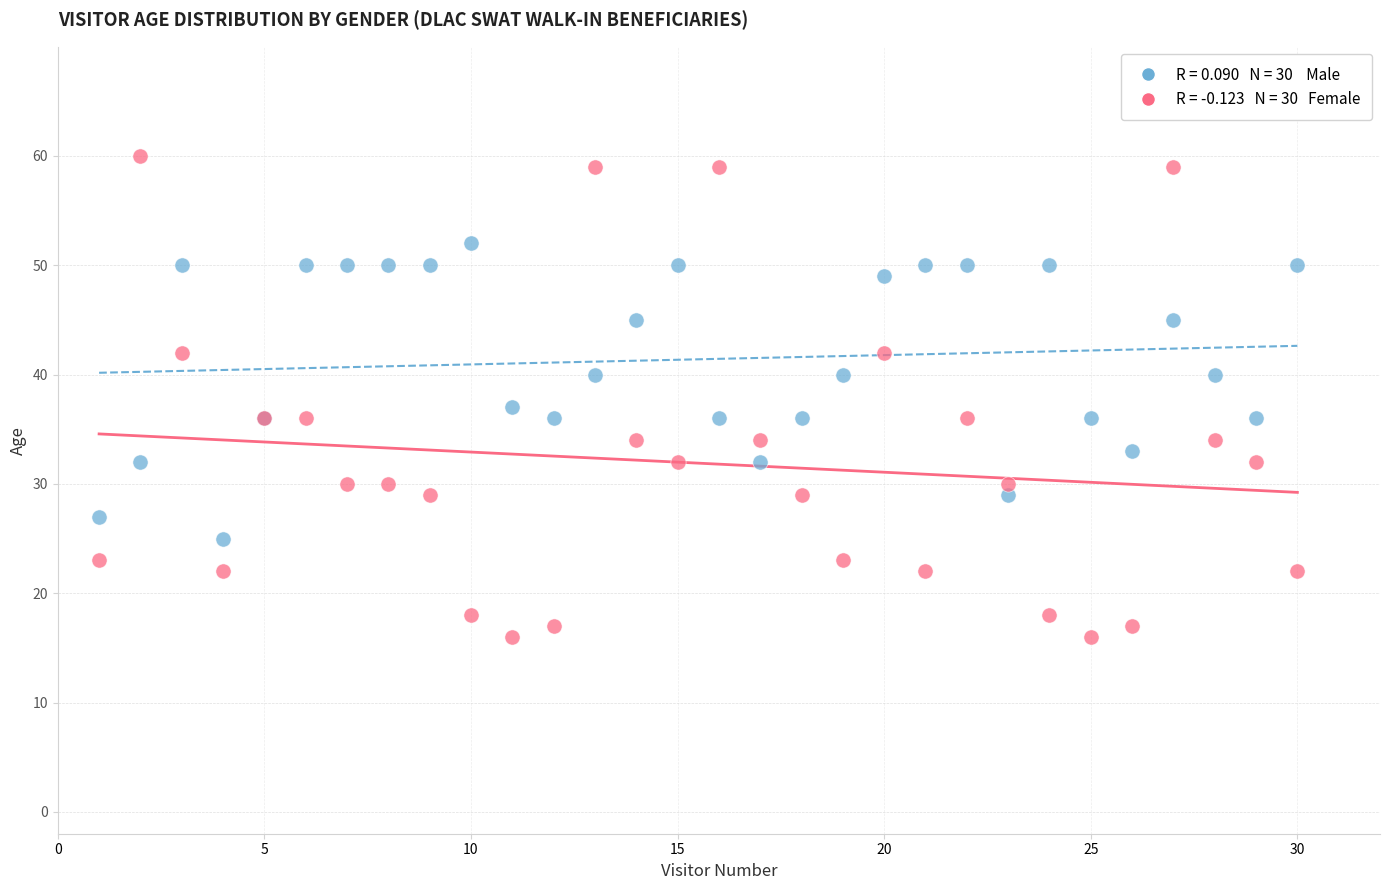

Across all series, what Y value is closest to 38?

37